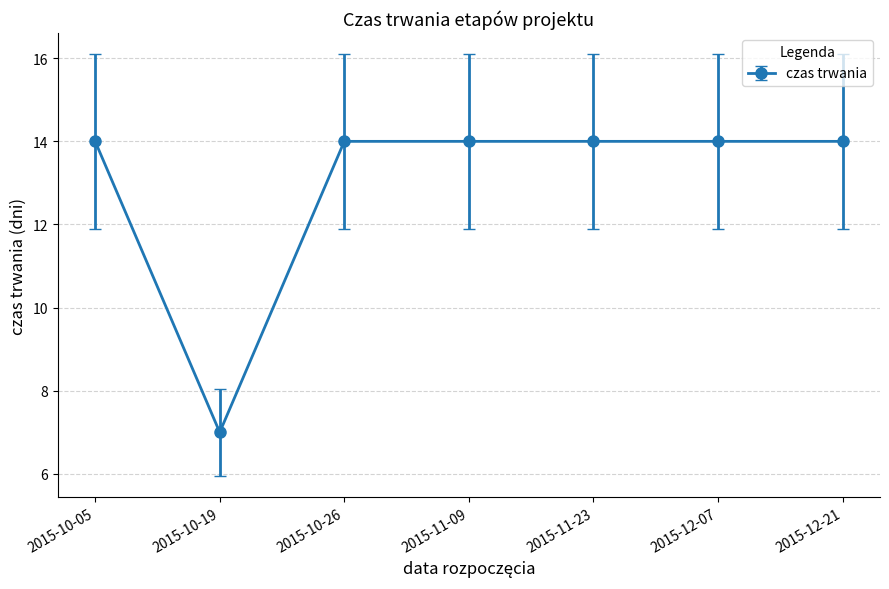

What value does the data have at 2015-10-19?

7